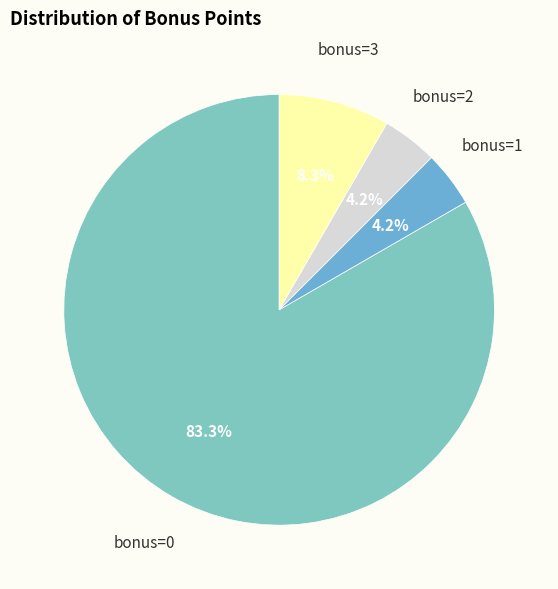

Does bonus=0 account for over 50% of the chart?

Yes